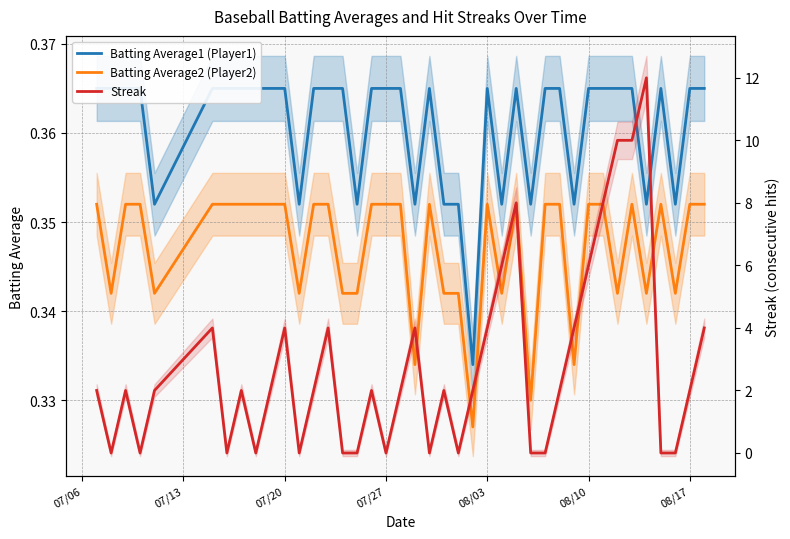

Count the number of categories in the chart.

40